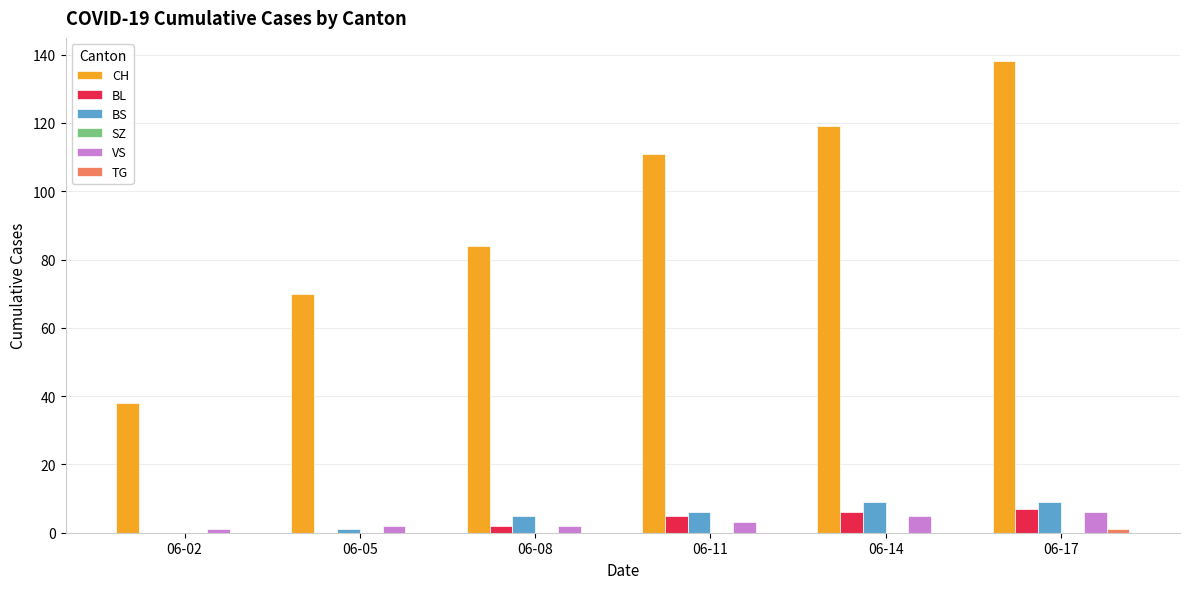

Which series has the largest total across all categories?

CH